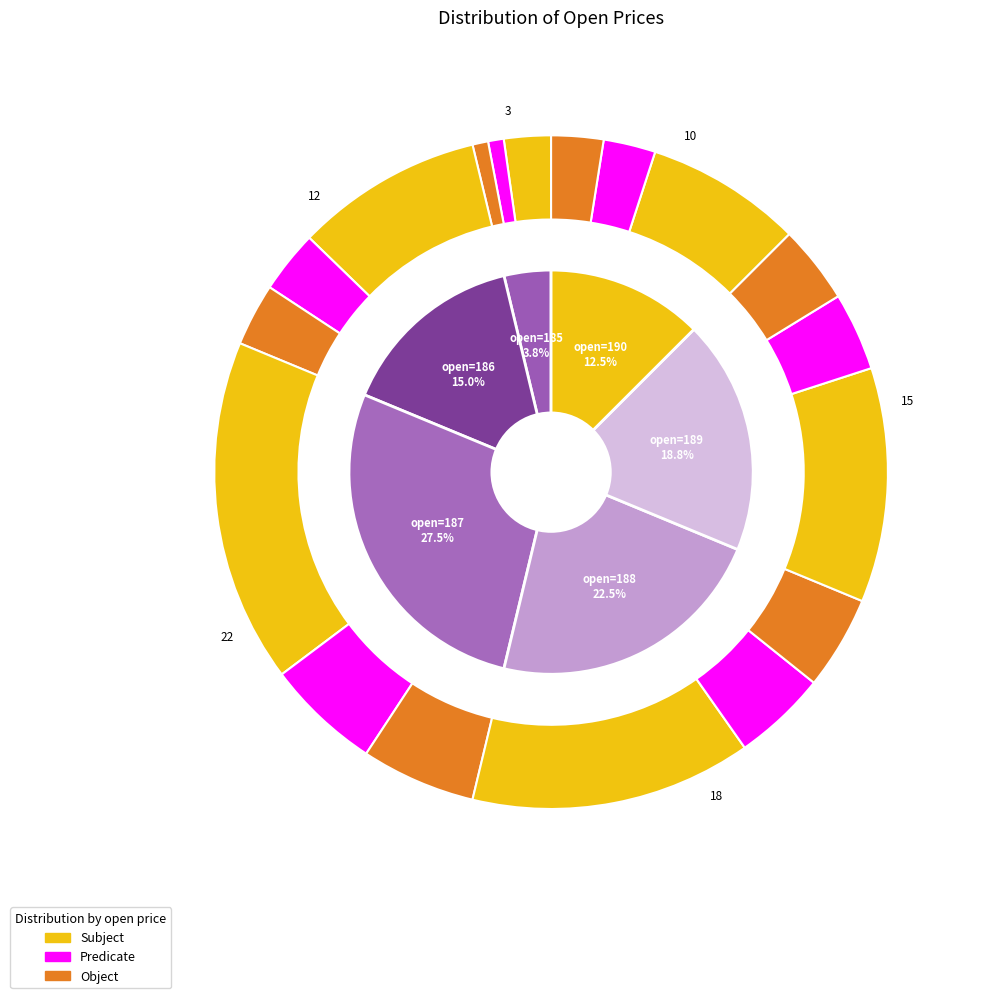

Is the sum of 190 and 188 greater than half?

No